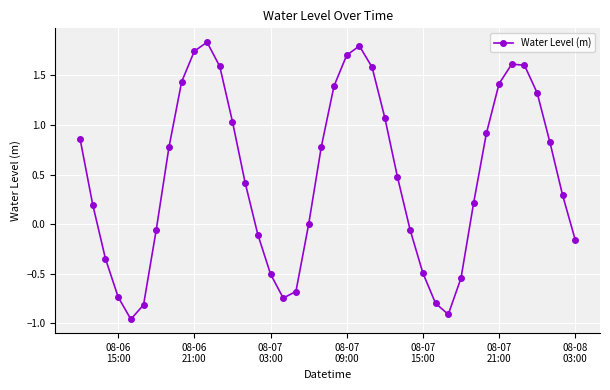

What is the sum of all values?

19.0